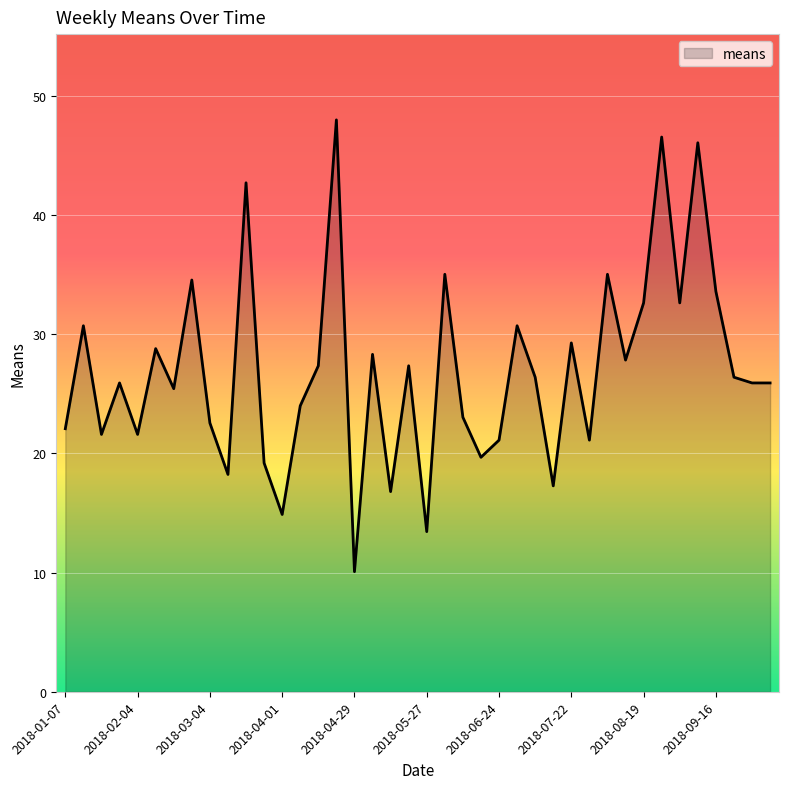

What is the difference between the maximum and minimum values?

37.9